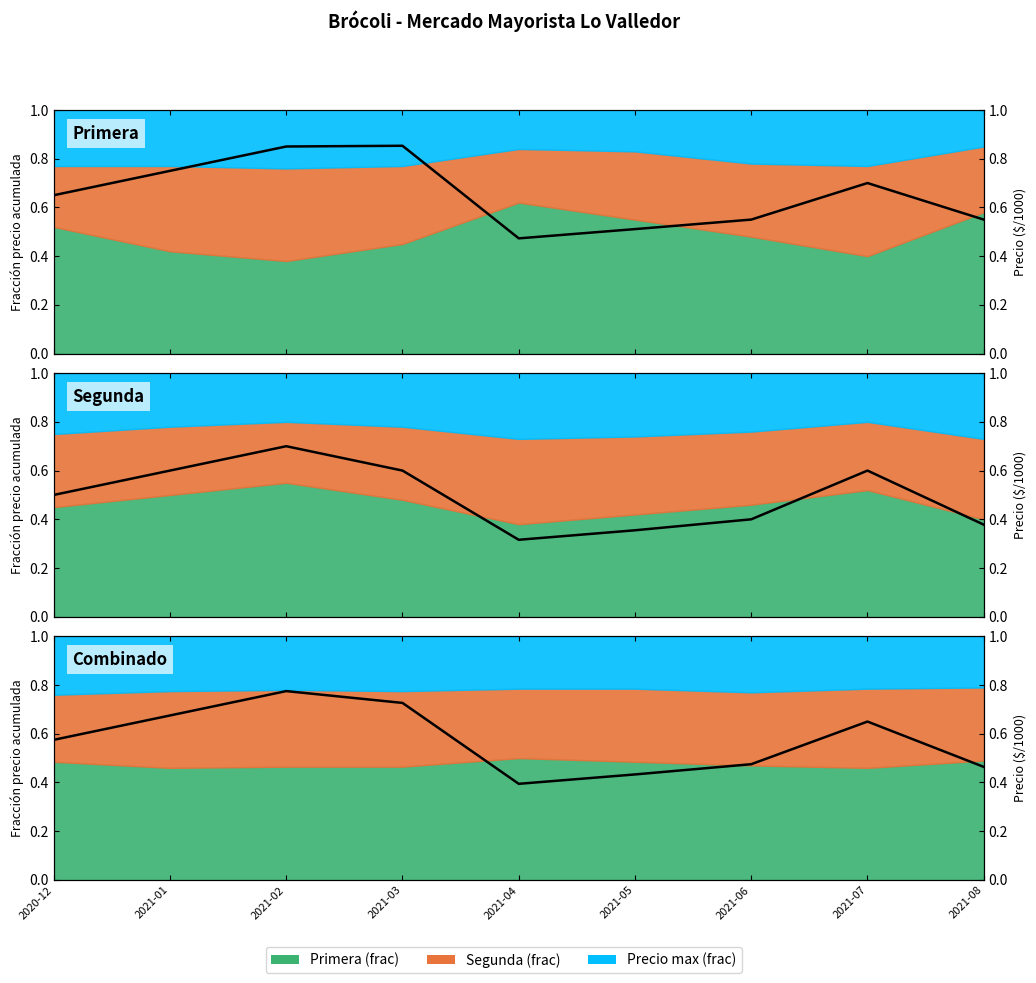

Where is the data nearest to the value 0?

2021-04